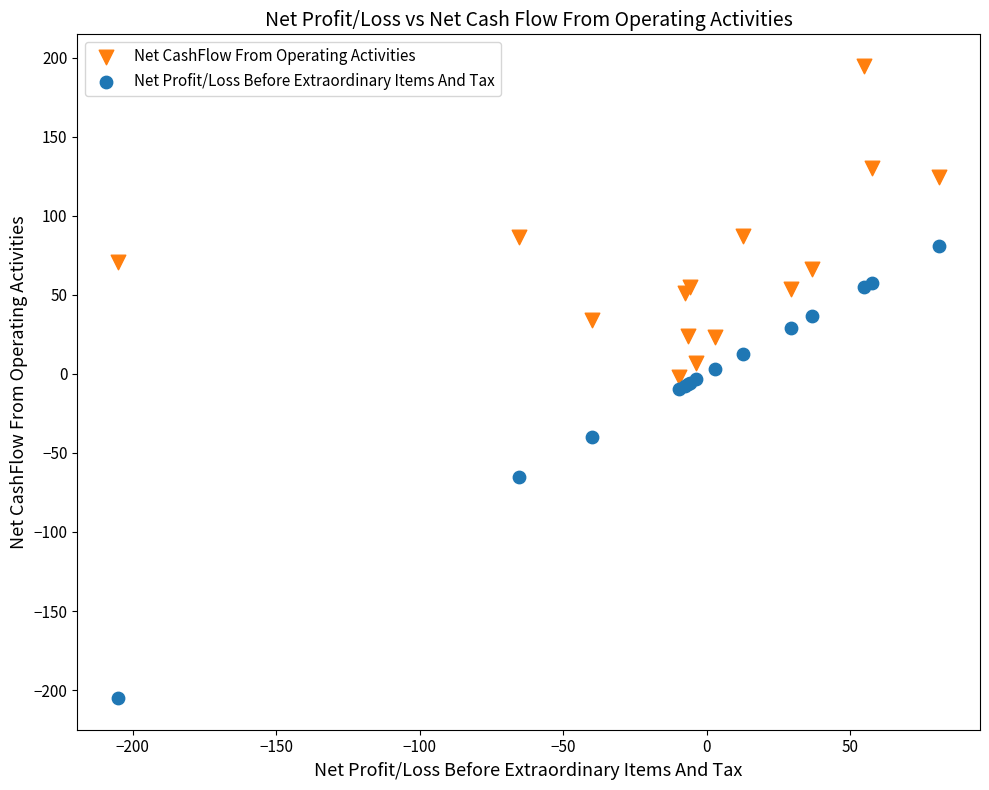

Which series has the widest spread of Y values?

Net Profit/Loss Before Extraordinary Items And Tax